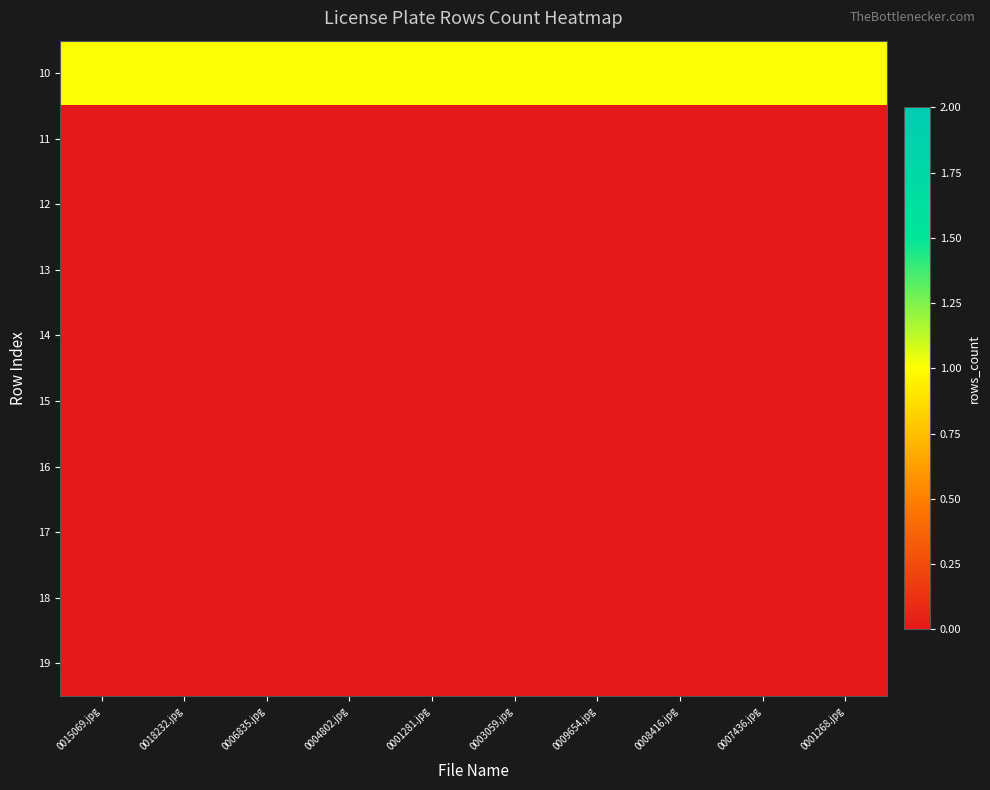

Between 0003059.jpg and 0007436.jpg, which is larger?

0003059.jpg